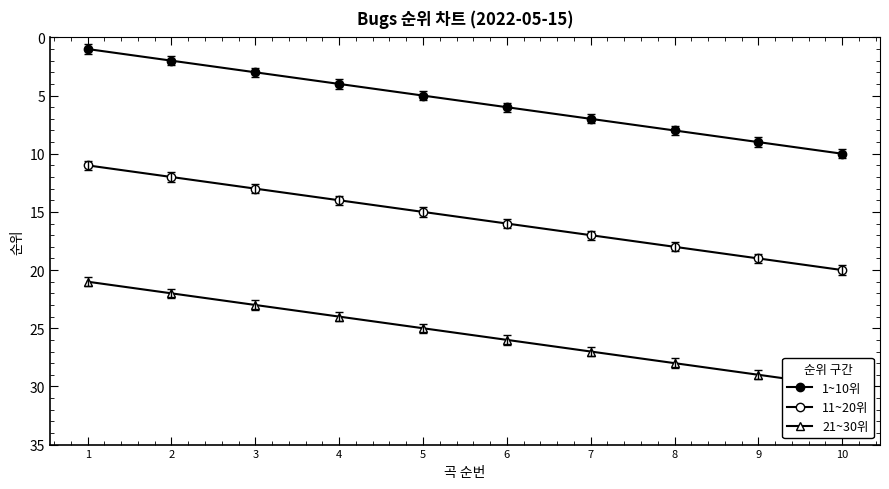

What is the total value across all series at 8?

54